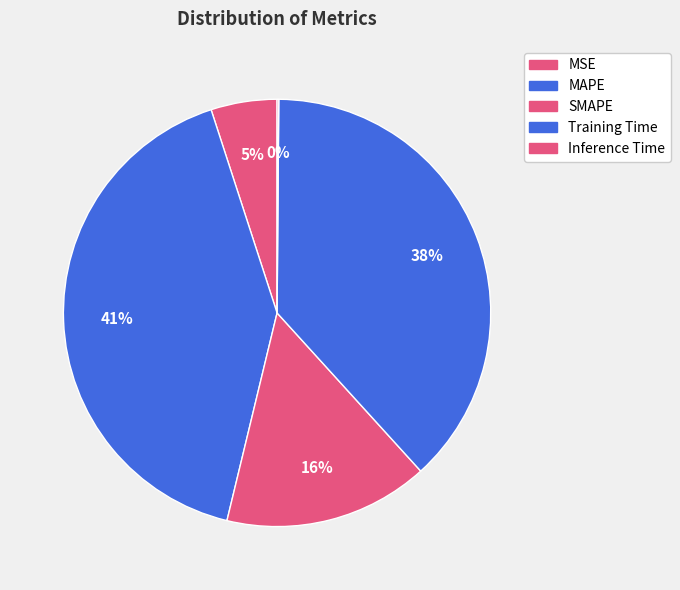

Is it true that MAPE is 35% of the pie?

False